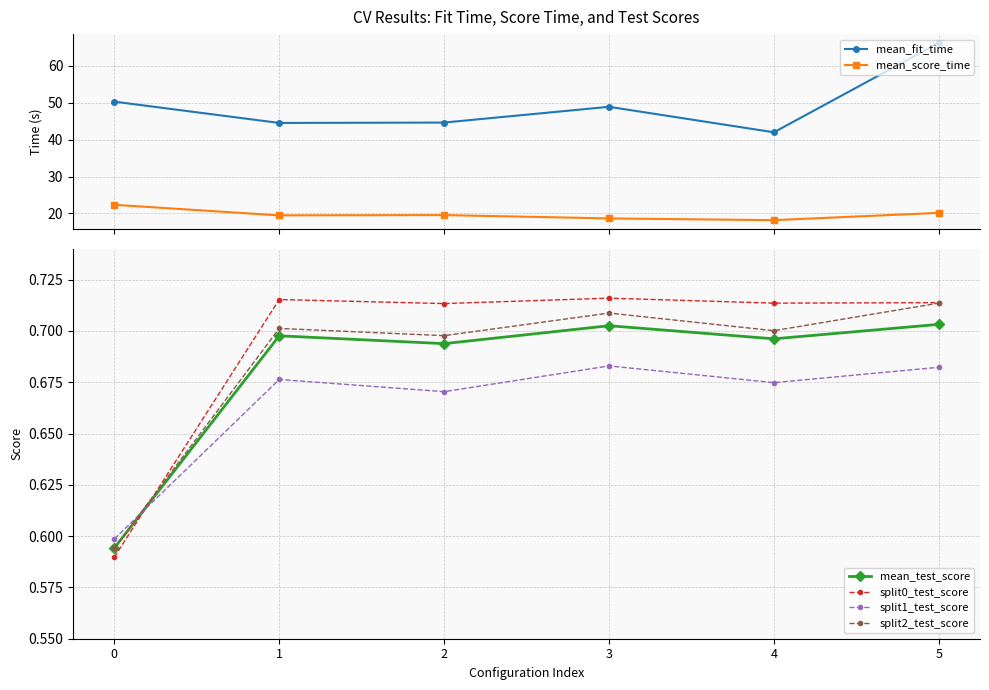

At which category does split1_test_score reach its first local peak?

1